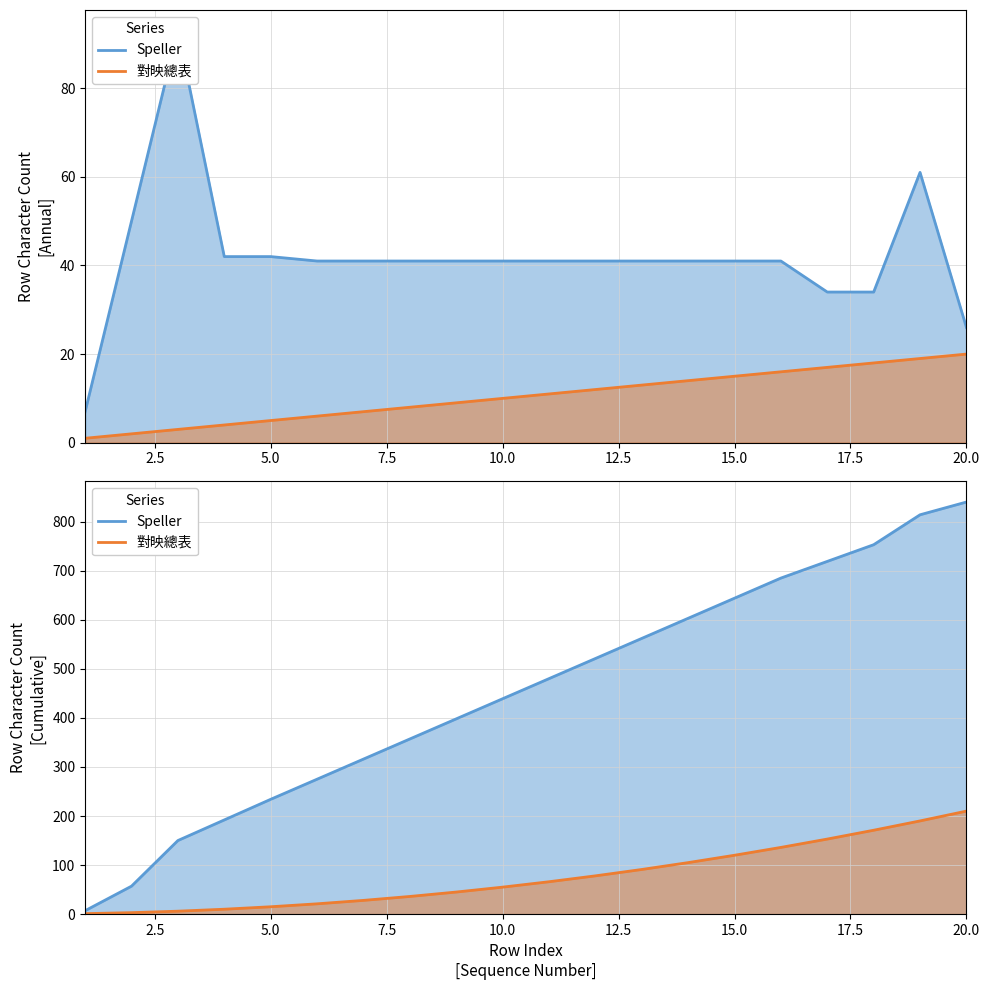

Which series has the largest range (max minus min)?

Speller